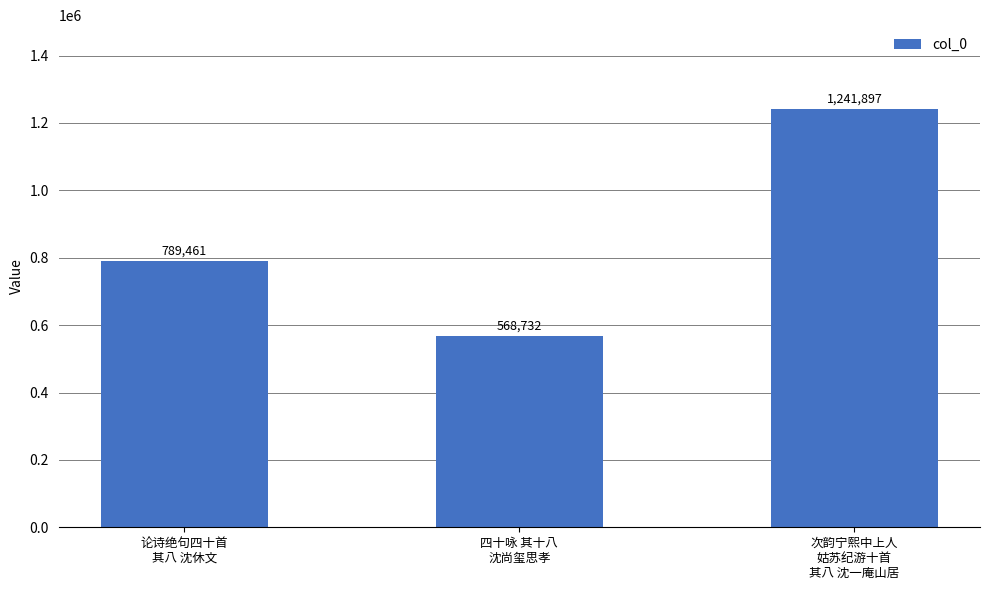

List the labels in order of value, largest first.

次韵宁熙中上人
姑苏纪游十首
其八 沈一庵山居, 论诗绝句四十首
其八 沈休文, 四十咏 其十八
沈尚玺思孝